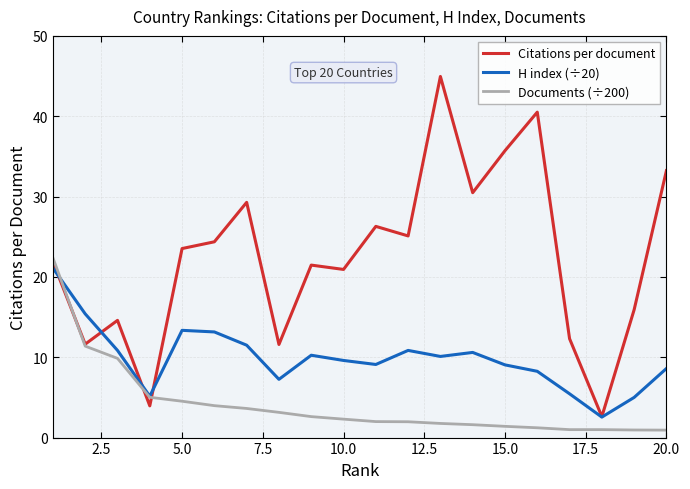

True or false: Citations per document has more than 0 interior local peaks.

True